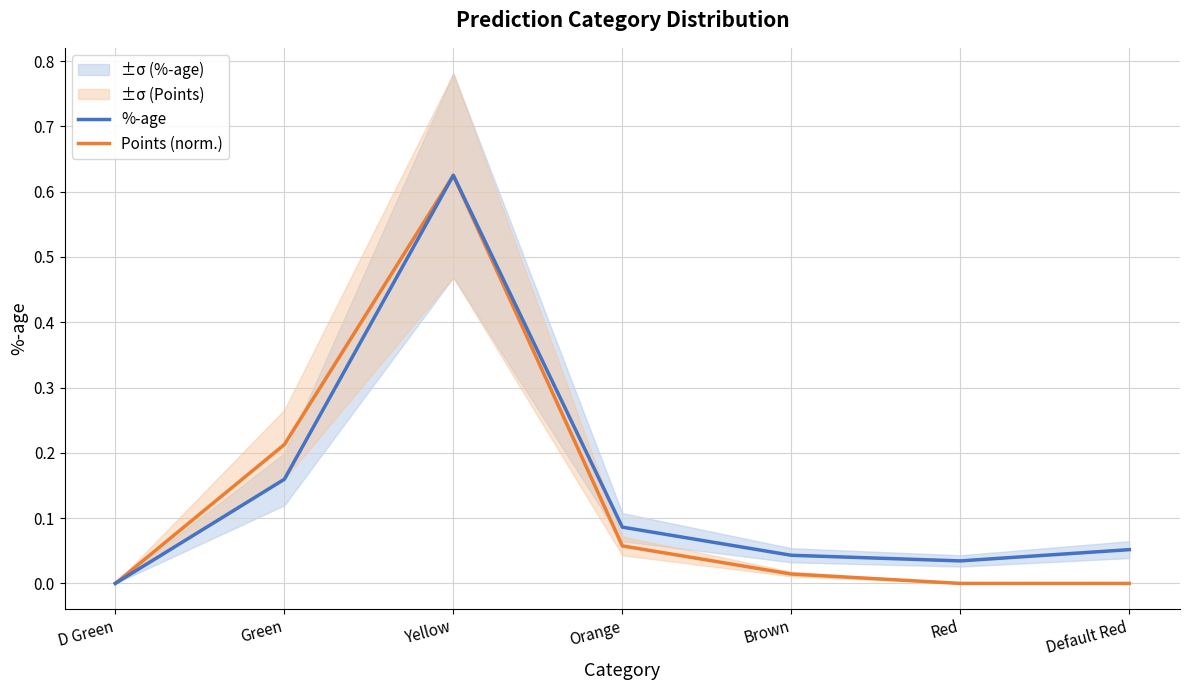

What is the label of the 6th point from the left?

Red